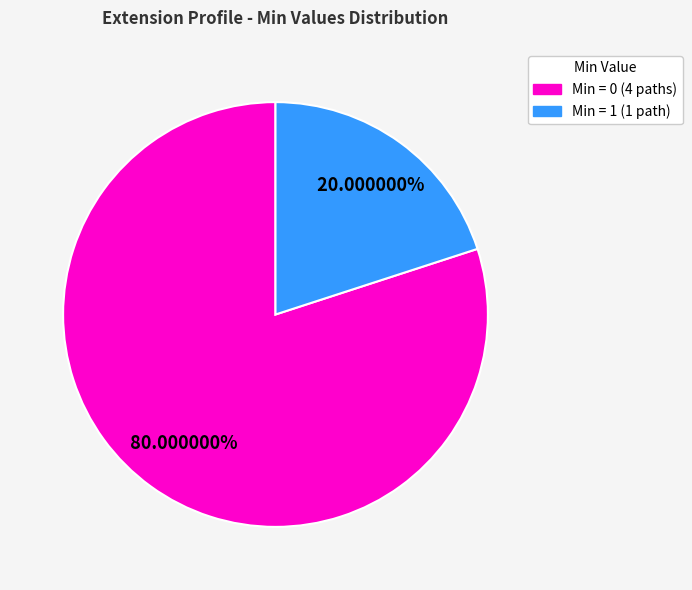

Is there a majority slice in this chart?

Yes